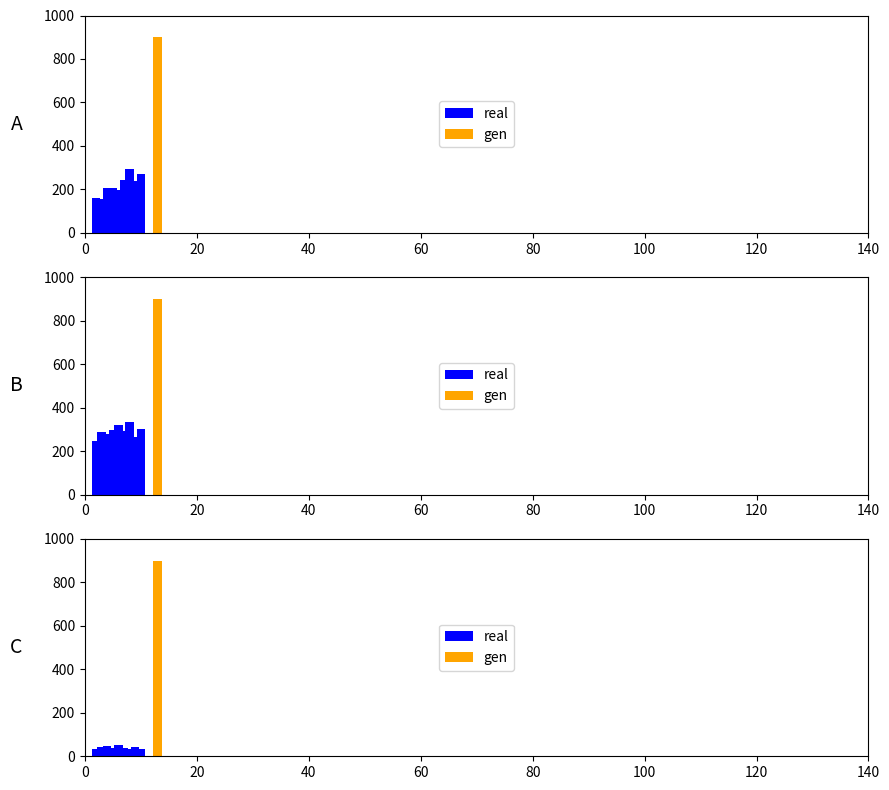

What is the ratio of the value at 80 to the value at 20?

1.2